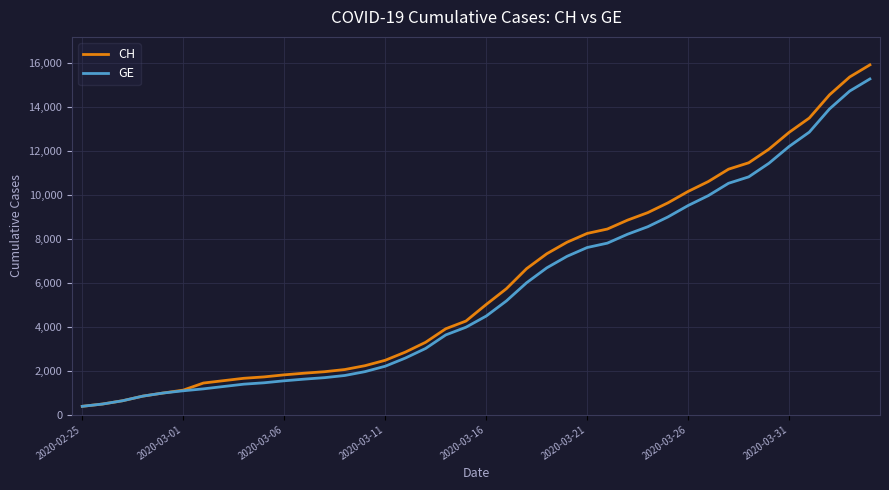

What is the greatest value displayed?

15926